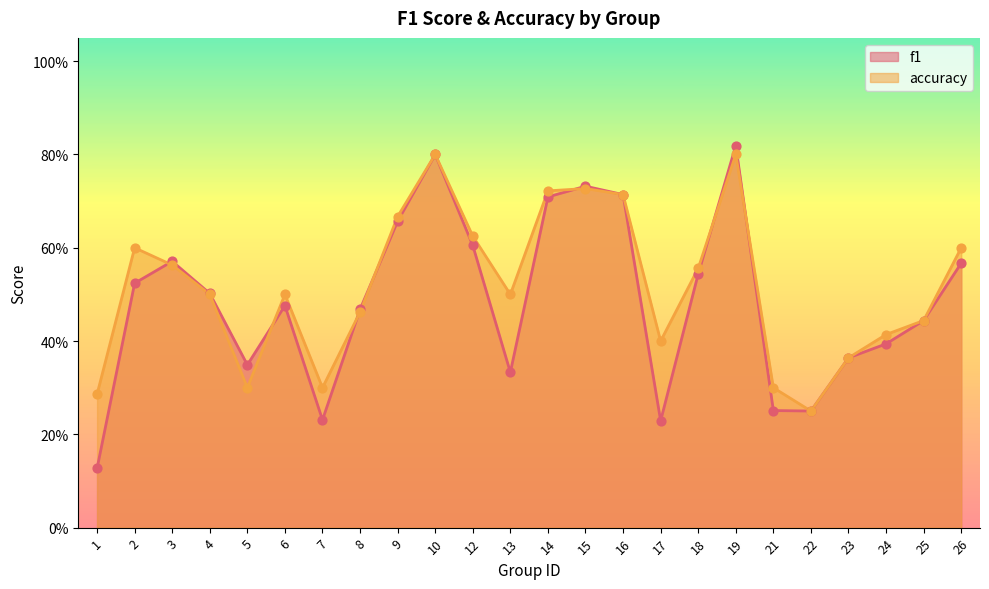

At which category is the sum across all series the highest?

19